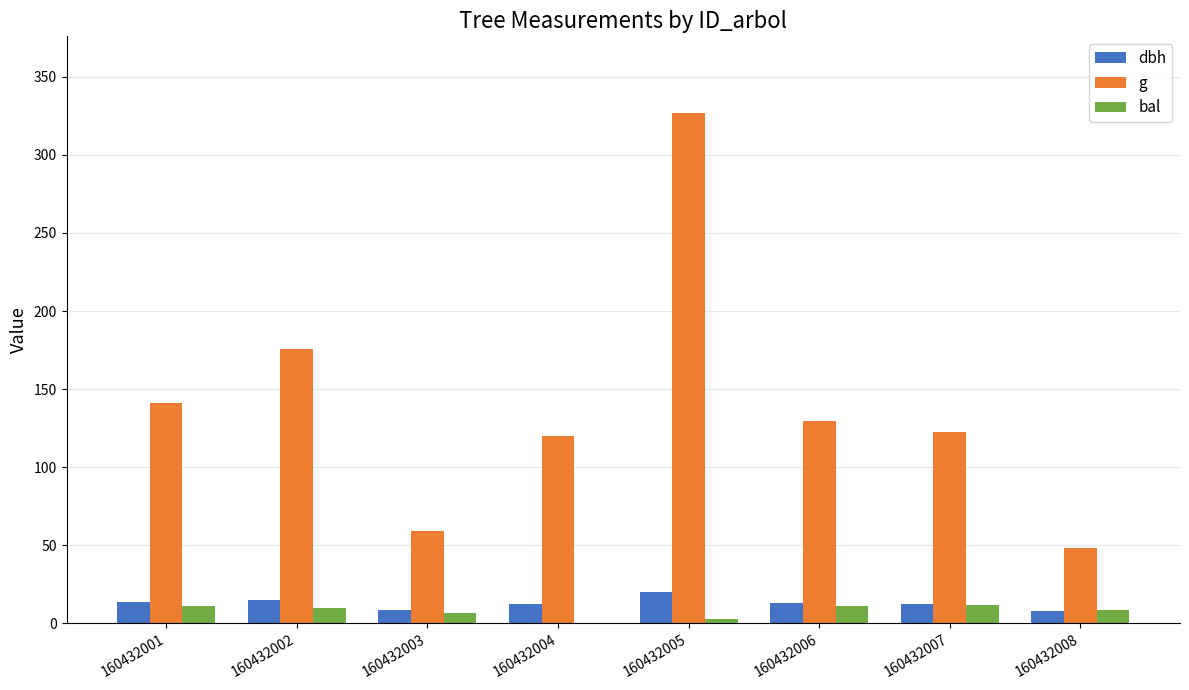

Is the value of g at 160432002 greater than the value of bal at 160432008?

Yes